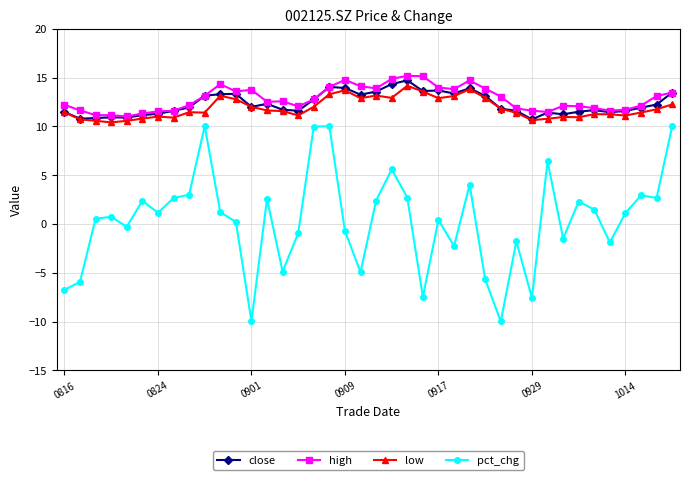

At how many categories does at least one series exceed 9?

40